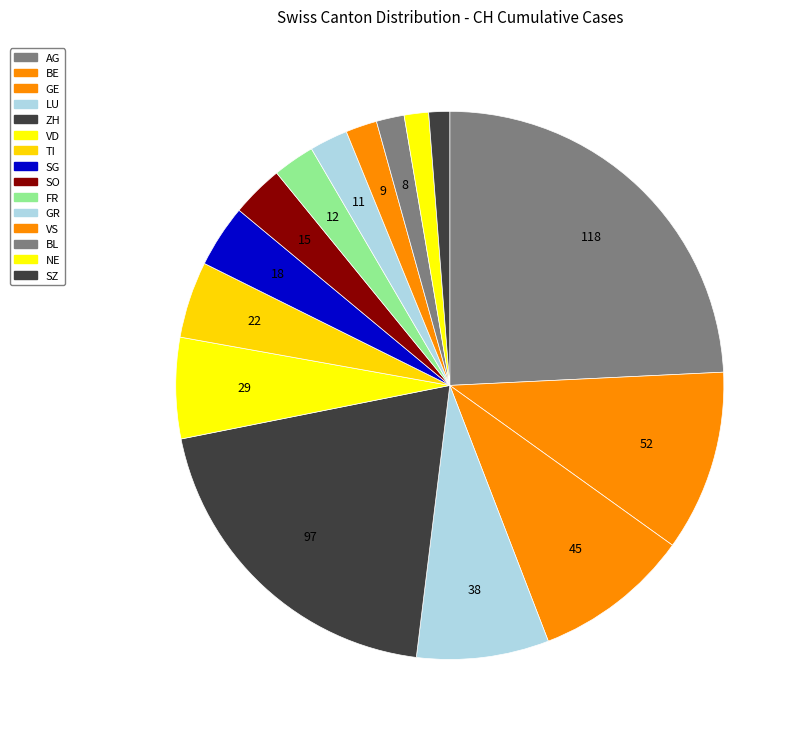

What portion of the pie excludes BE?

89.3%